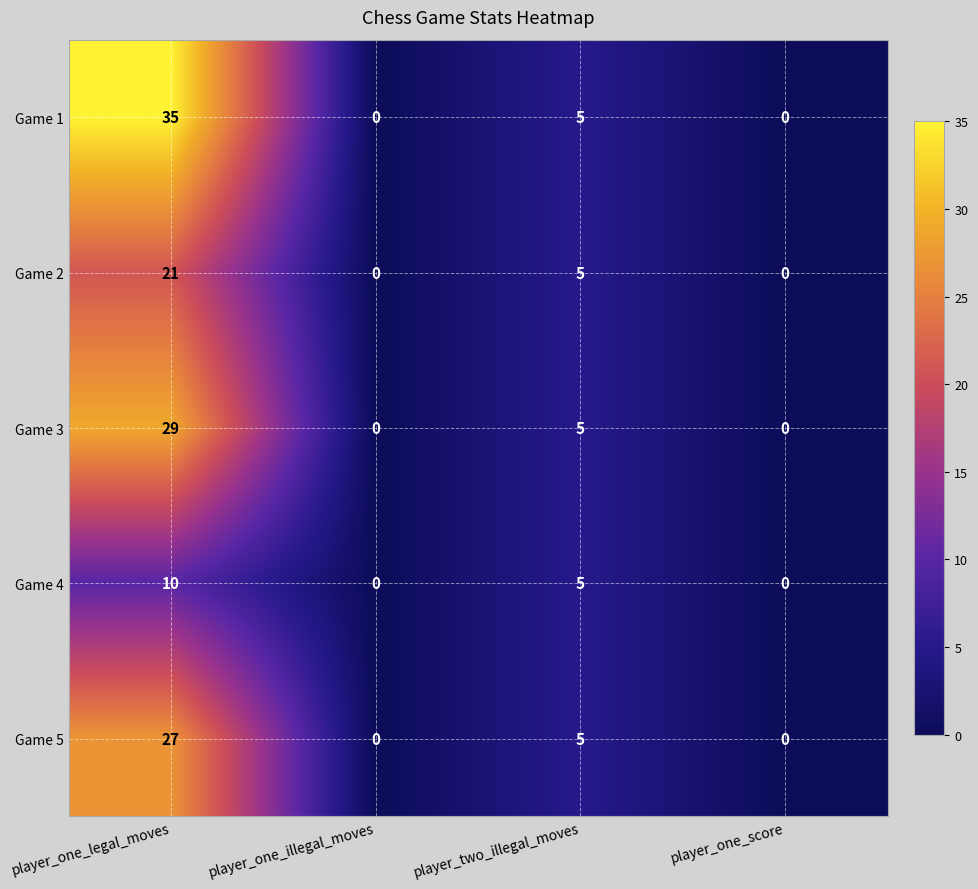

Where is Game 3 nearest to the value 14?

player_two_illegal_moves